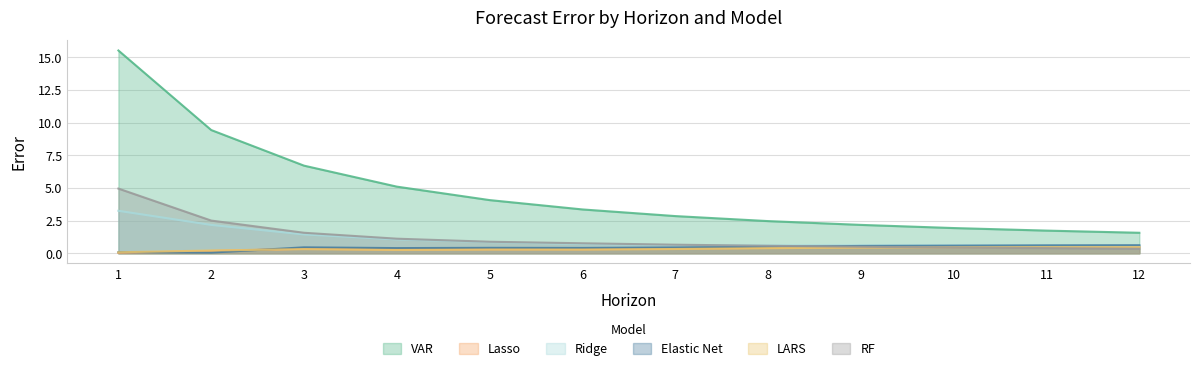

What is the difference between the VAR values at 3 and 1?

8.8